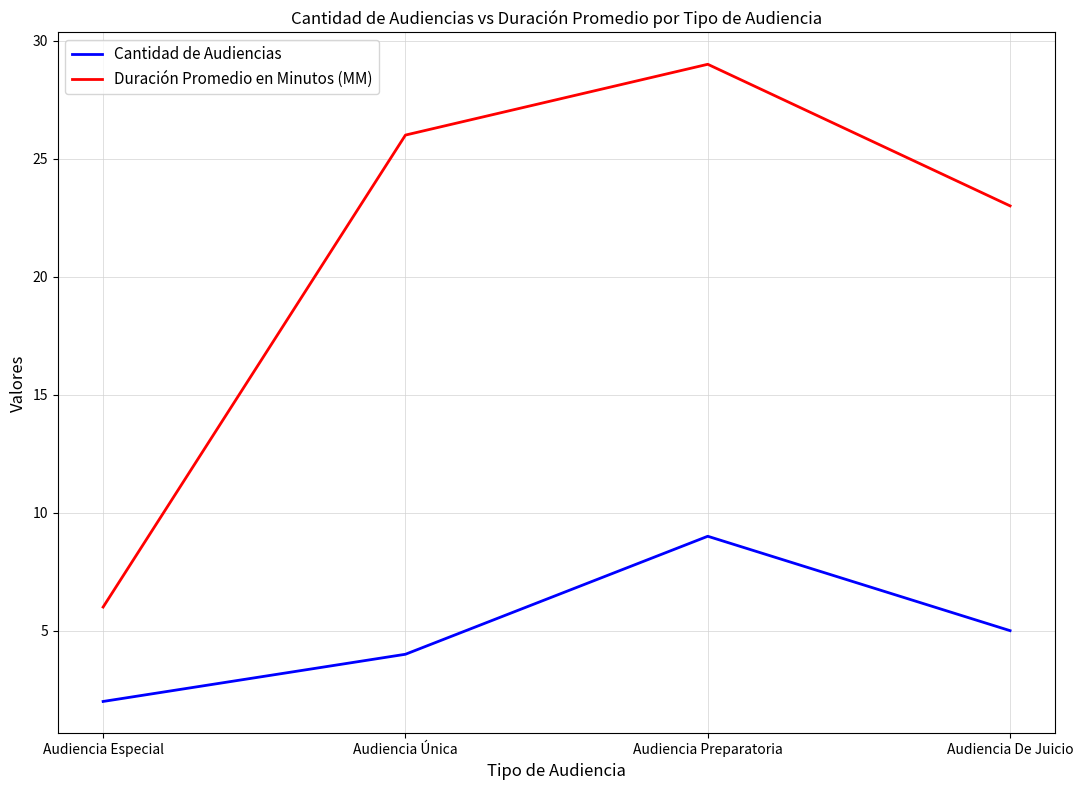

Read the Duración Promedio en Minutos (MM) value at Audiencia De Juicio, to the nearest 10.

20